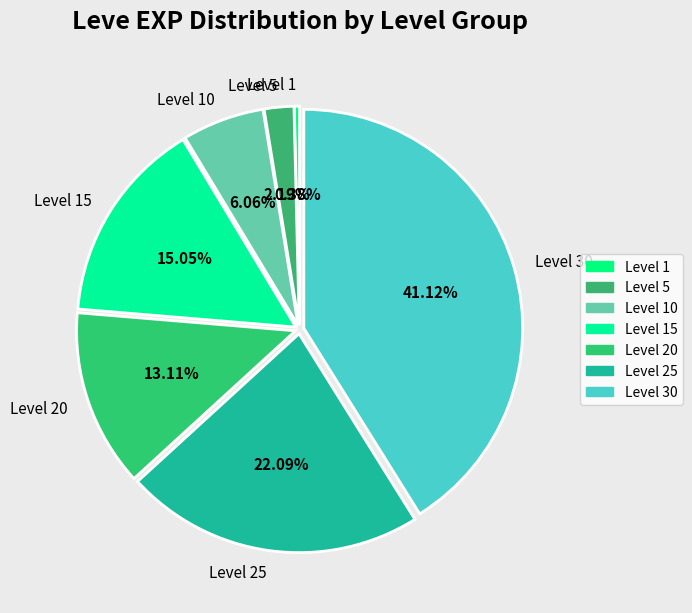

Is there any slice that represents more than half of the pie?

No